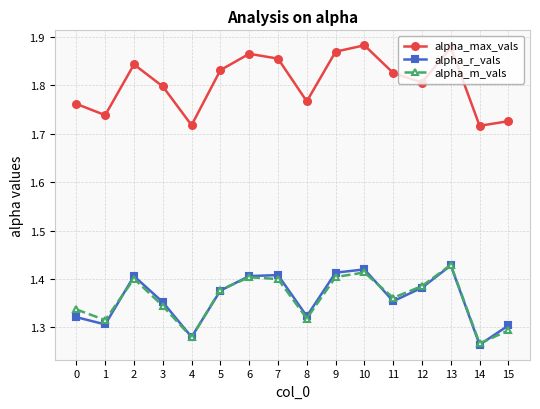

At which category does alpha_r_vals reach its first local peak?

2